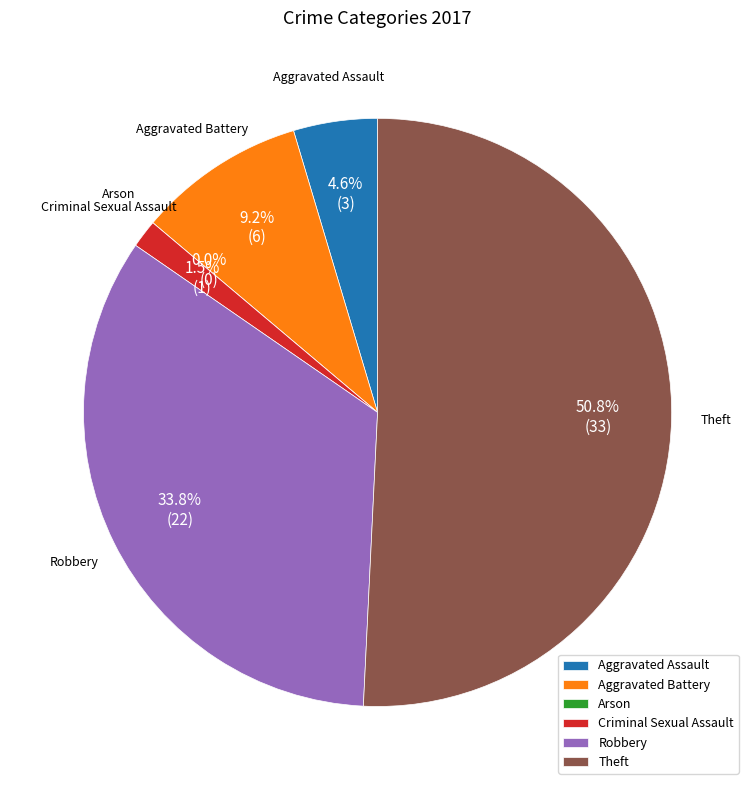

The Arson slice represents 10% of the pie. True or false?

False